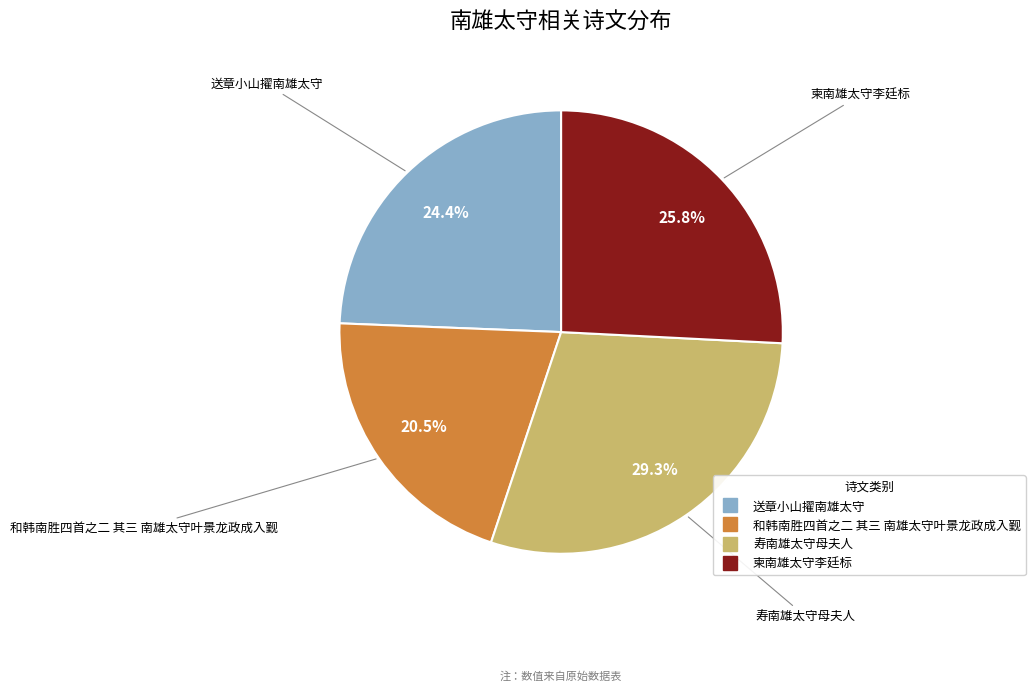

Rank the categories by value from lowest to highest.

和韩南胜四首之二 其三 南雄太守叶景龙政成入觐, 送章小山擢南雄太守, 柬南雄太守李廷标, 寿南雄太守母夫人